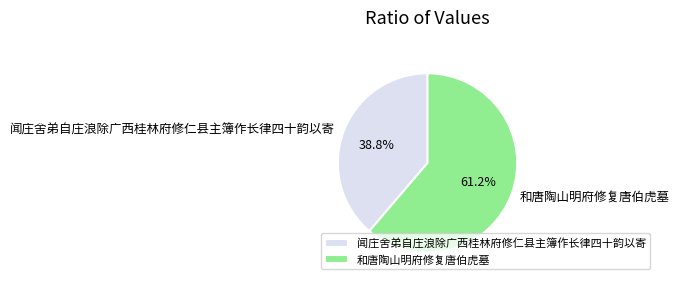

Which category has the biggest portion of the pie?

和唐陶山明府修复唐伯虎墓